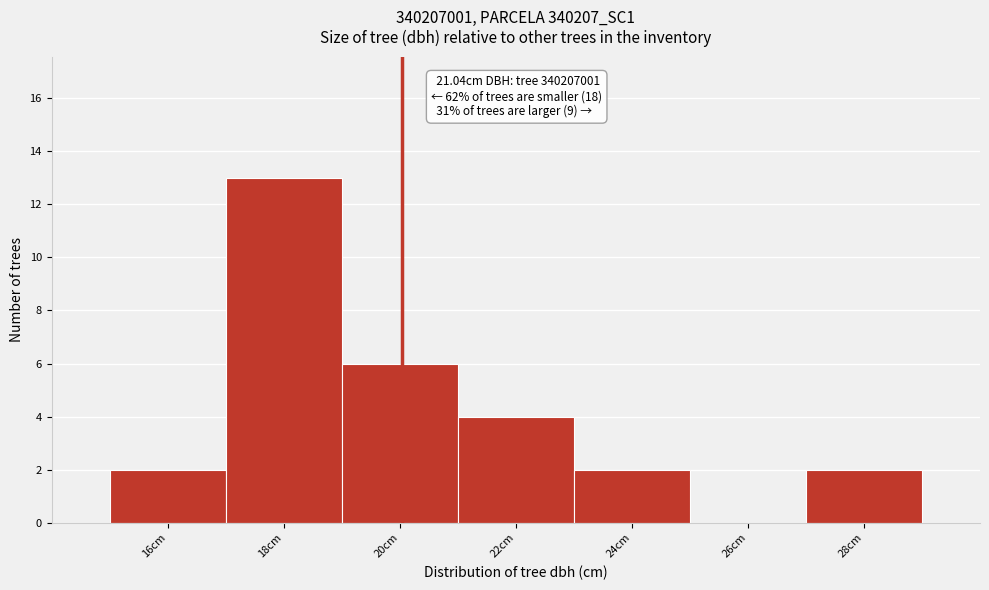

Reading left to right, list all the values displayed in this chart.

16cm=2	18cm=13	20cm=6	22cm=4	24cm=2	26cm=0	28cm=2